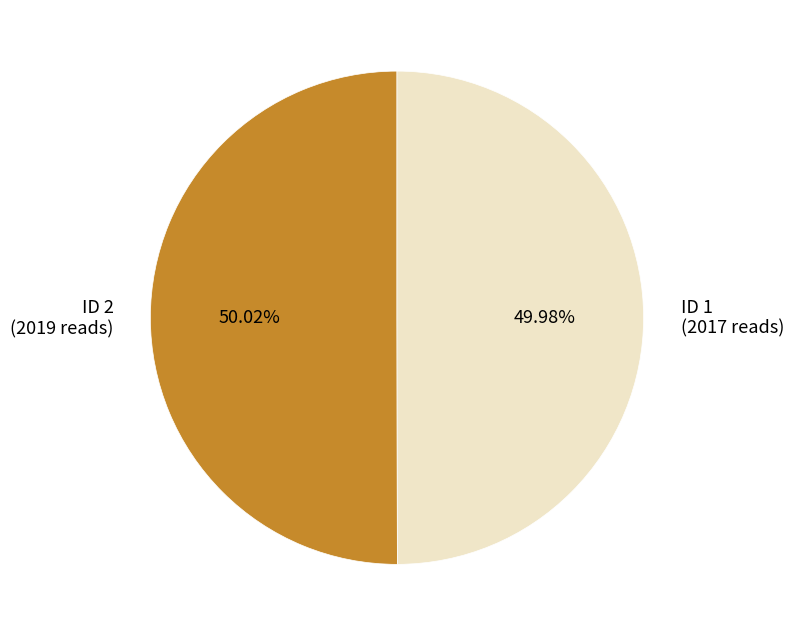

How many segments does this pie chart have?

2